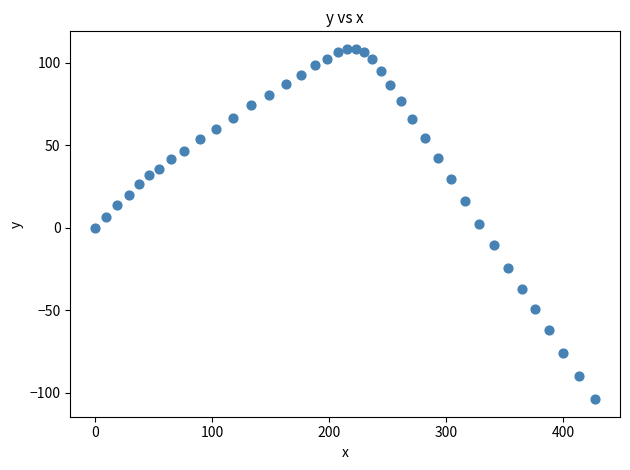

What is the range of X values (max minus min)?

427.4